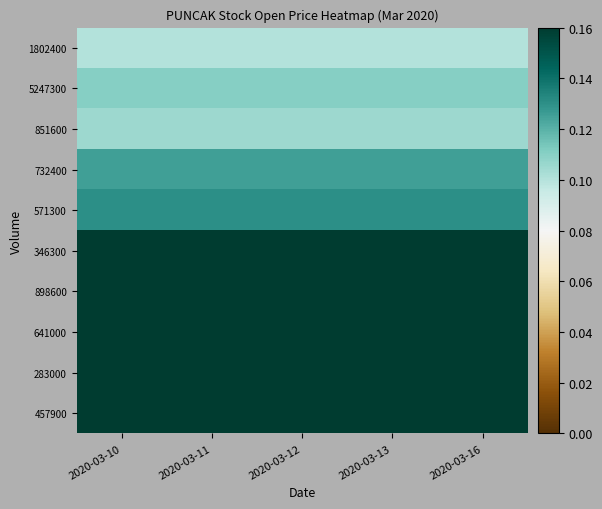

Which has a higher value, 2020-03-13 or 2020-03-10?

2020-03-10